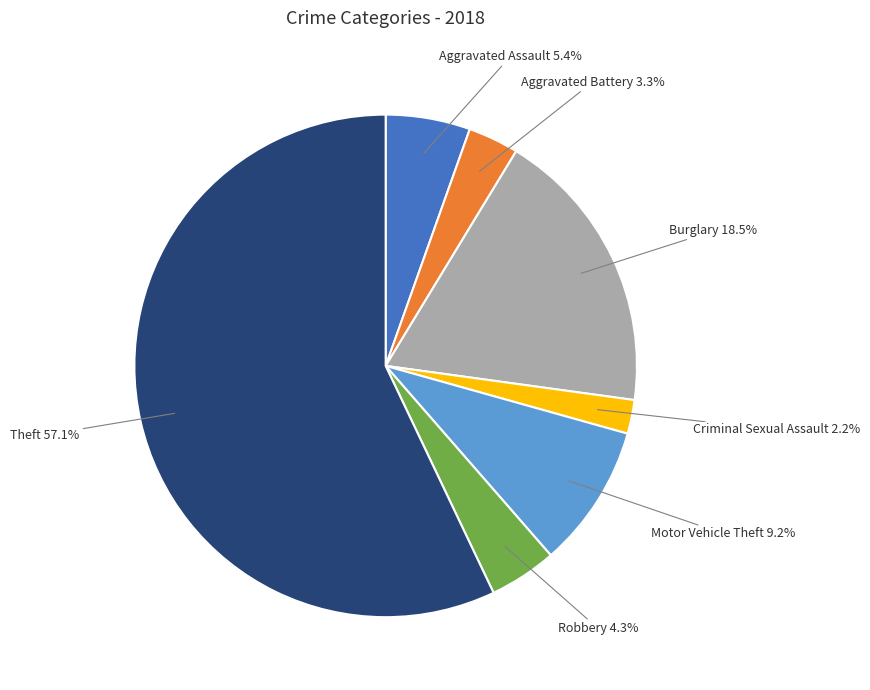

To the nearest percent, what is the combined percentage of Robbery and Theft?

61%